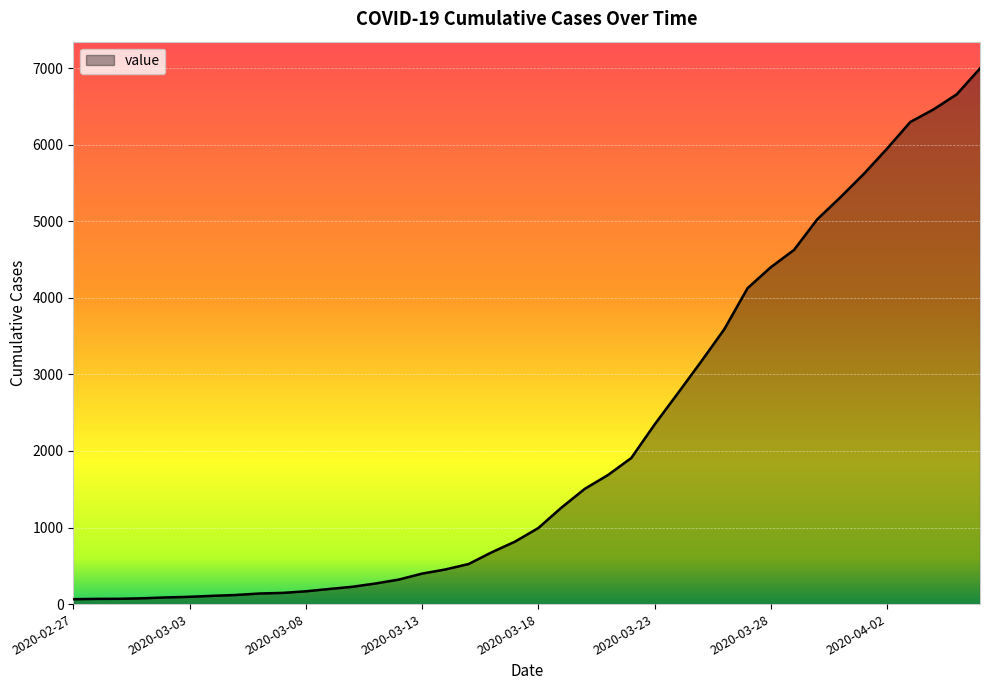

What is the maximum value shown in the chart?

6995